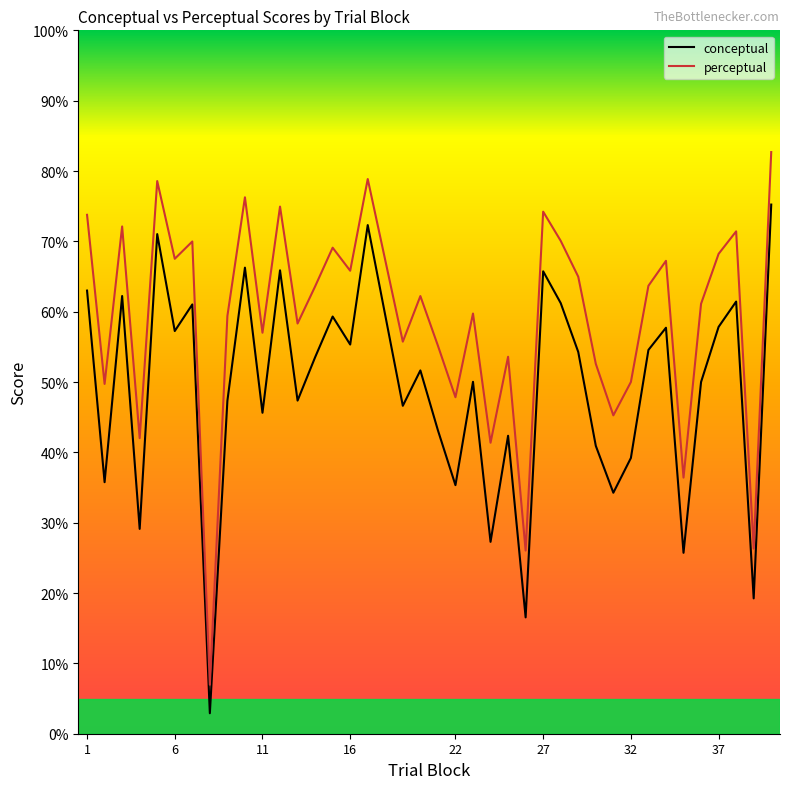

Rank the series by their maximum value, from lowest to highest.

conceptual, perceptual